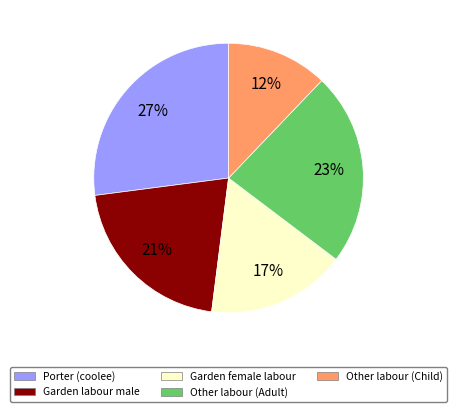

How many slices are in this pie chart?

5